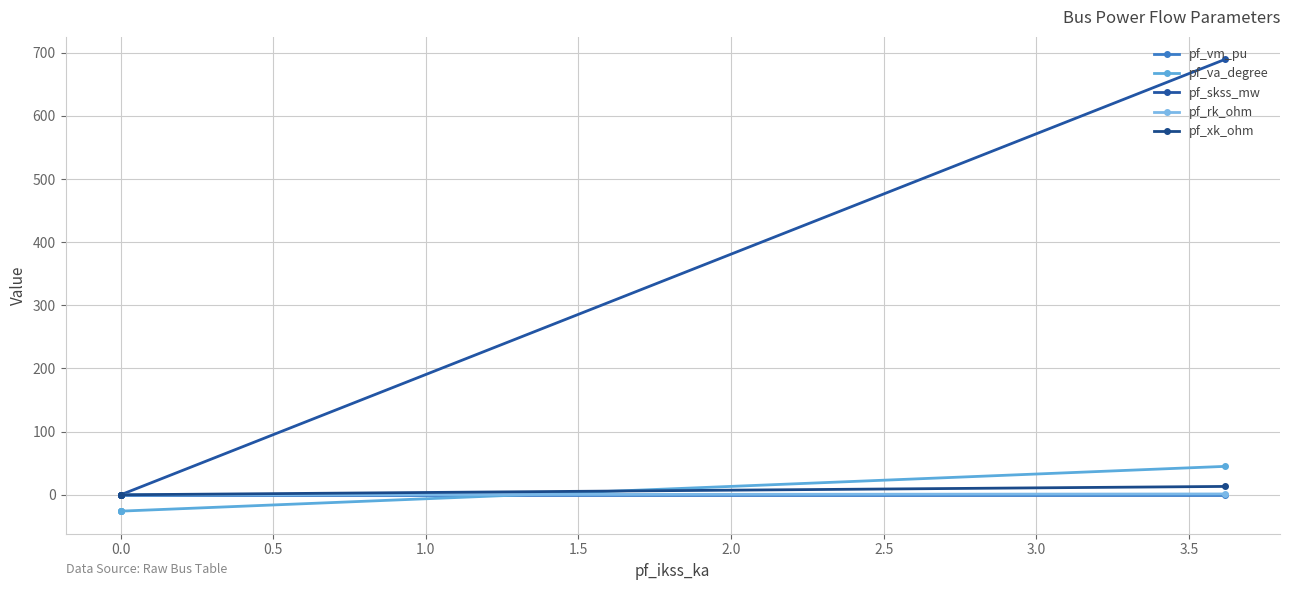

Which series has the largest total across all categories?

pf_skss_mw